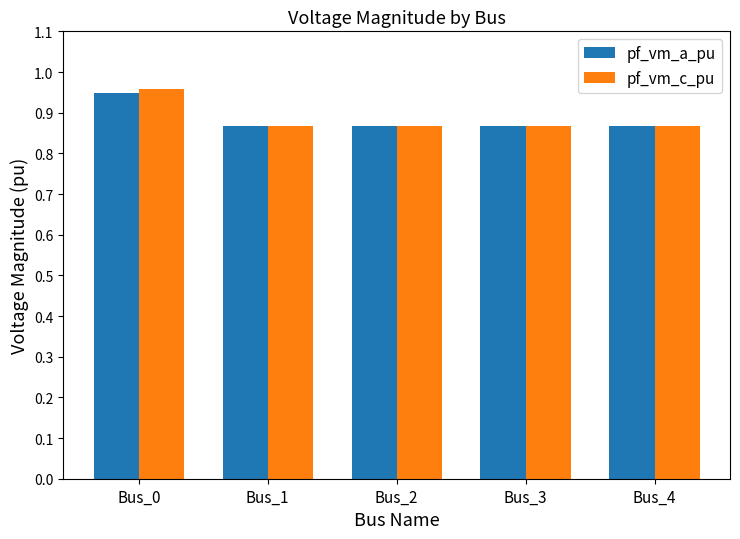

Which category has the highest value in the pf_vm_c_pu series?

Bus_0